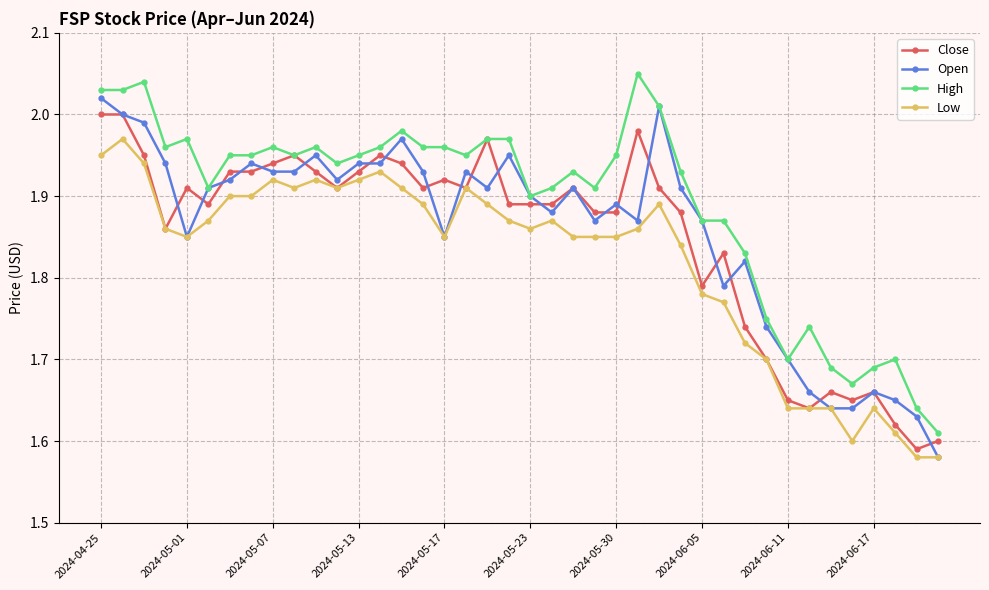

True or false: Low has more than 2 points higher than both neighbors.

True